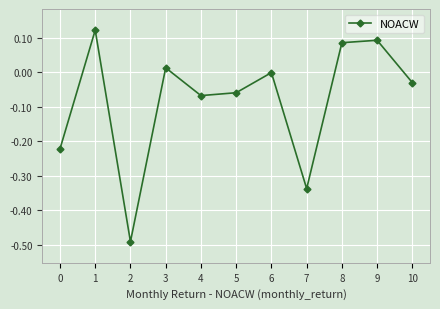

What is the difference between the maximum and second lowest values?

0.5